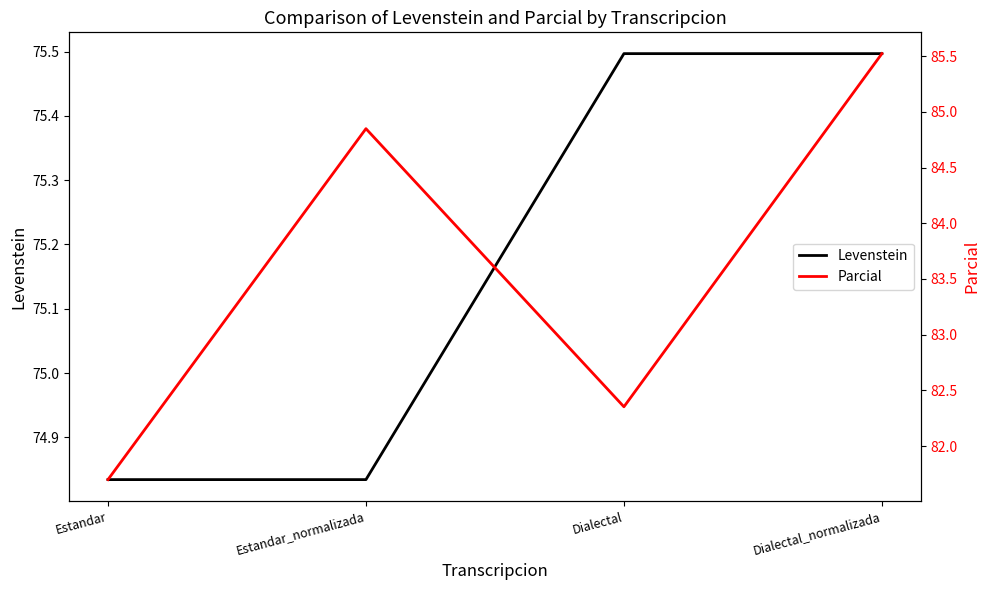

The value of Levenstein at Estandar_normalizada is 37.4. True or false?

False